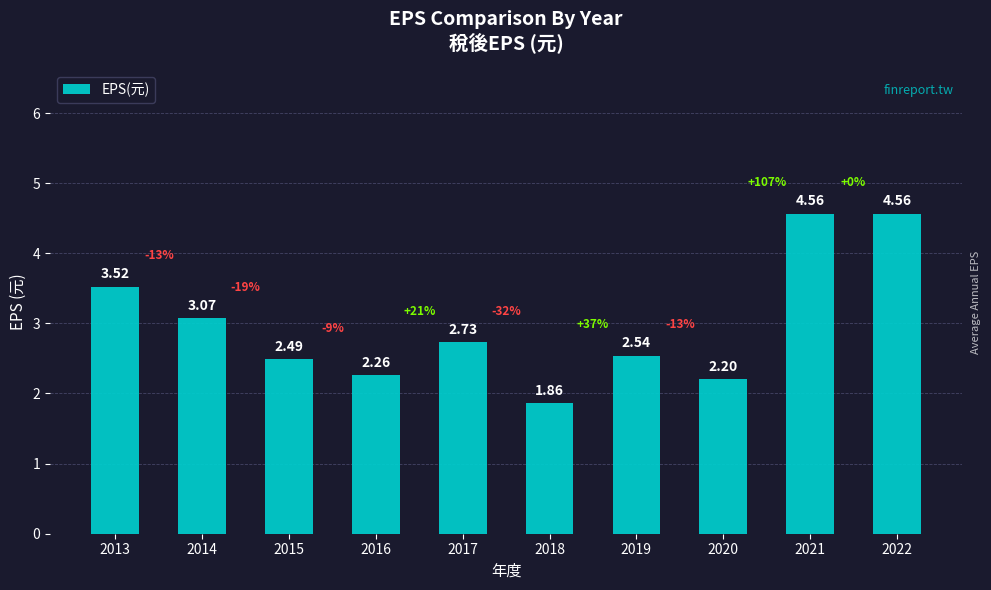

At which label does the data first exceed 2?

2013